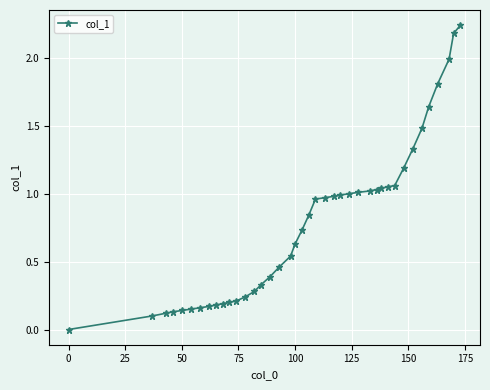

What is the value of the 35th point from the left?

1.5